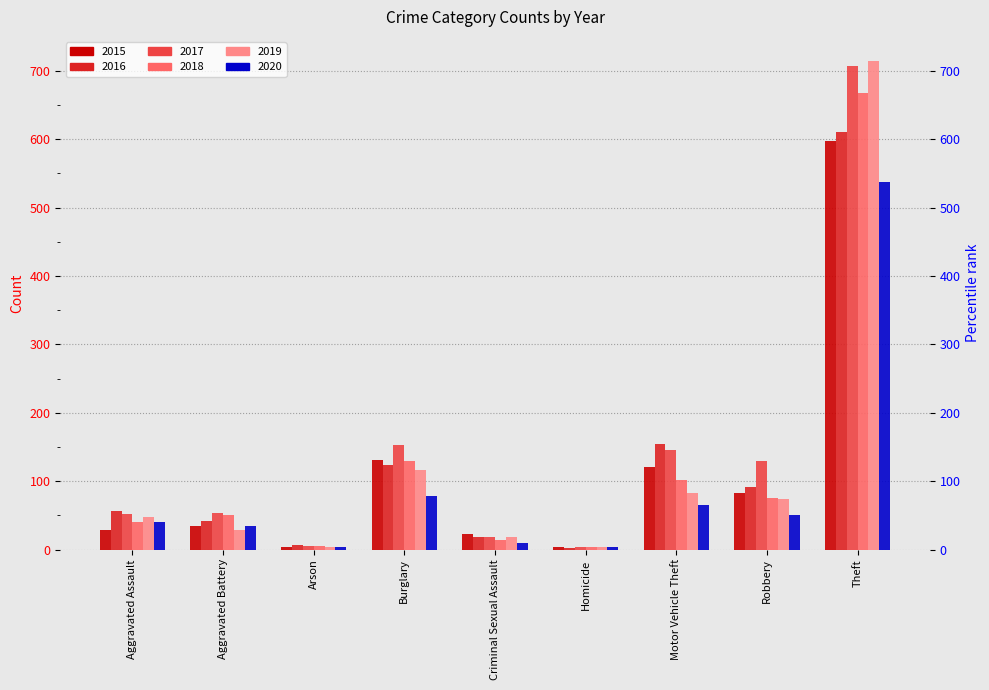

Reading left to right, list all the values displayed in this chart.

2015: 28	35	4	131	22	3	120	83	597
2016: 57	42	6	123	18	2	154	91	610
2017: 52	54	5	153	18	3	145	130	707
2018: 40	51	5	129	14	3	101	75	668
2019: 48	28	4	117	18	3	83	74	714
2020: 40	34	4	79	10	4	65	51	538